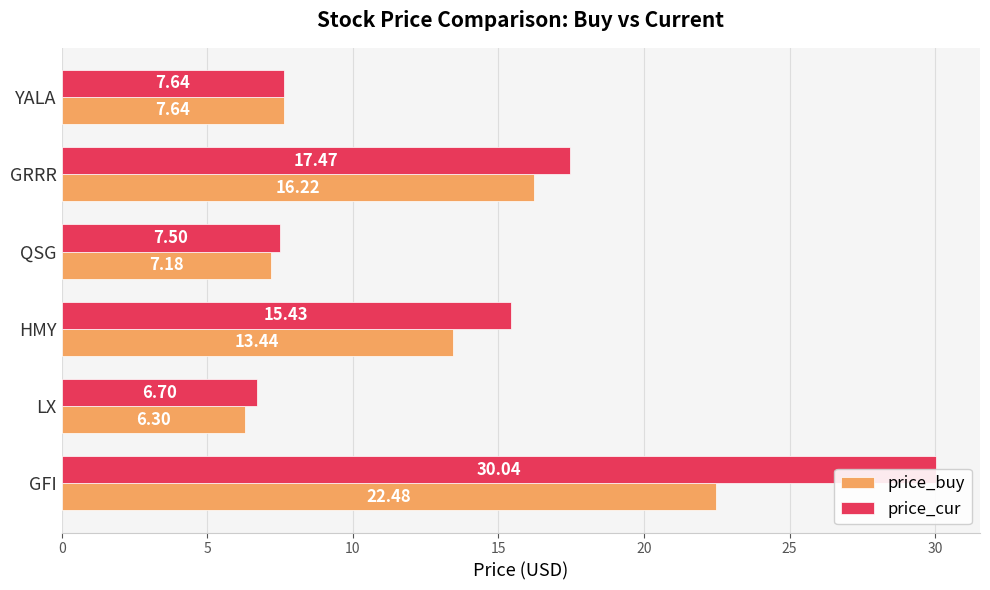

The price_cur series shows 29.7 at GRRR. True or false?

False